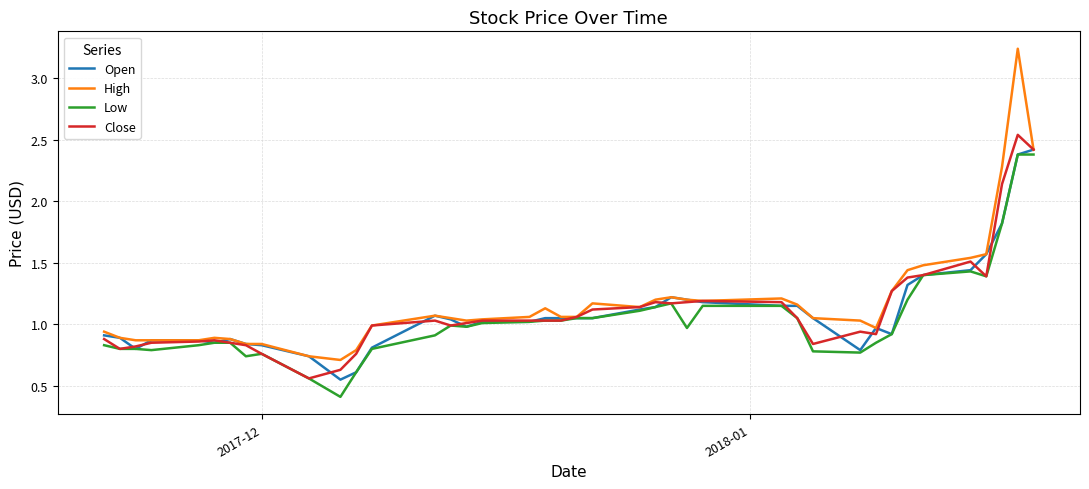

What is the maximum value for Open?

2.4